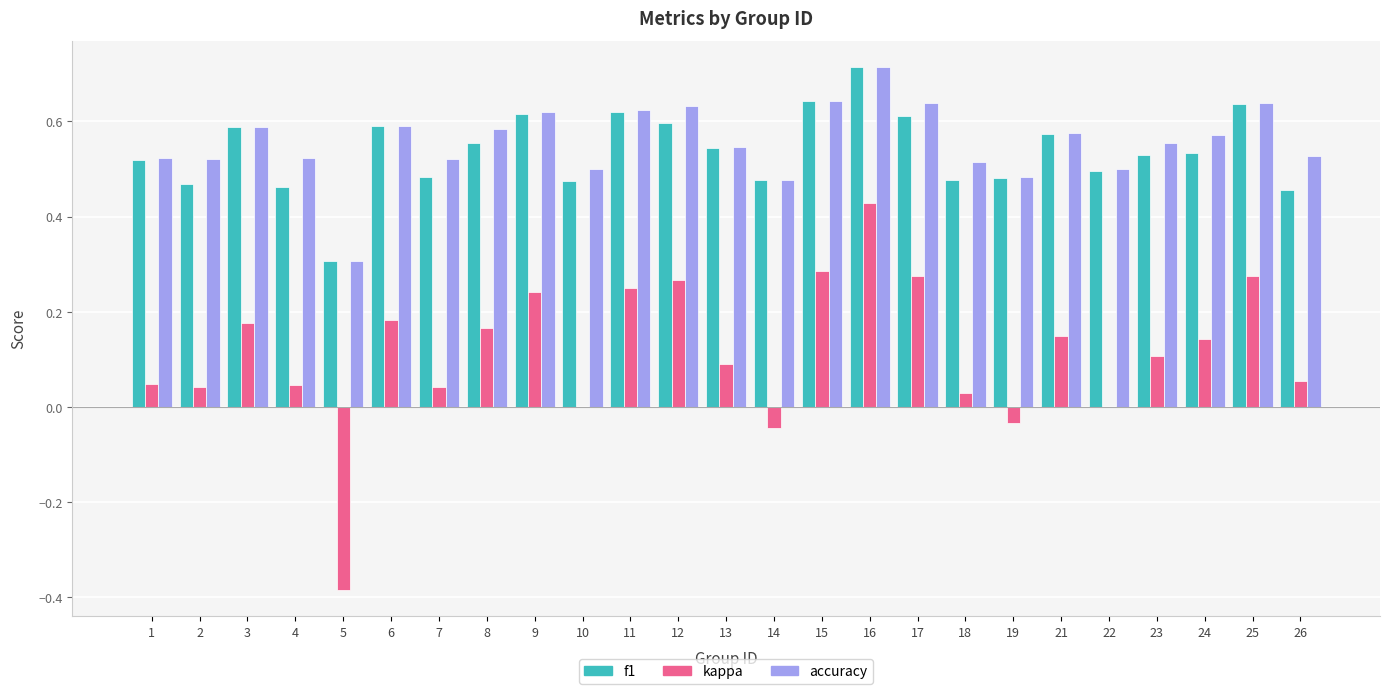

At which label is f1 closest to 0?

5